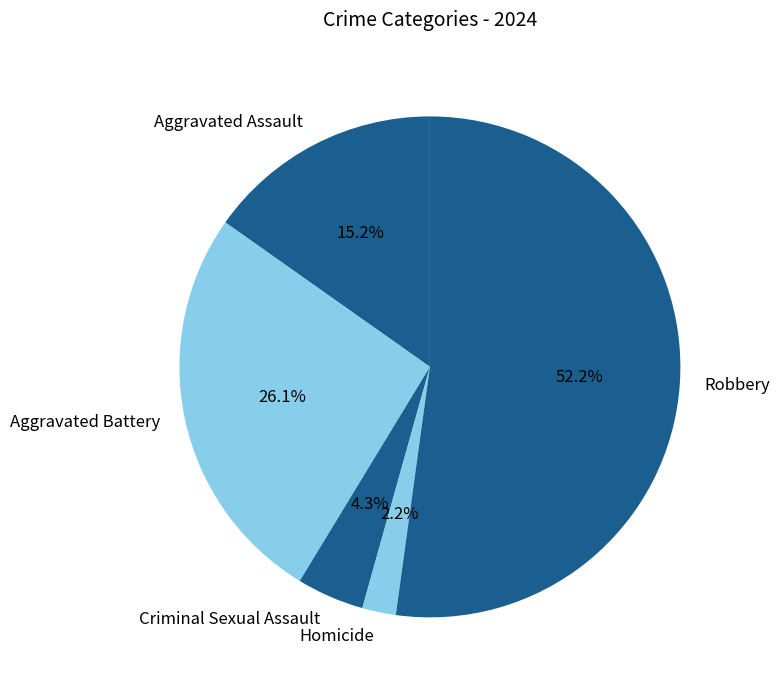

Which category has the biggest portion of the pie?

Robbery